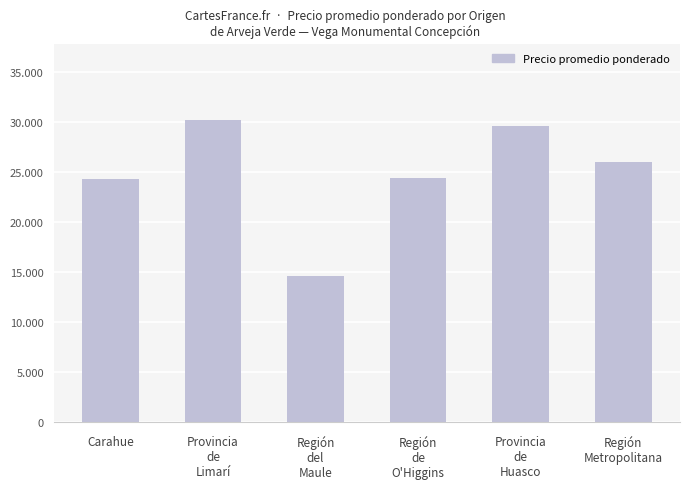

Does the chart contain any negative values?

No